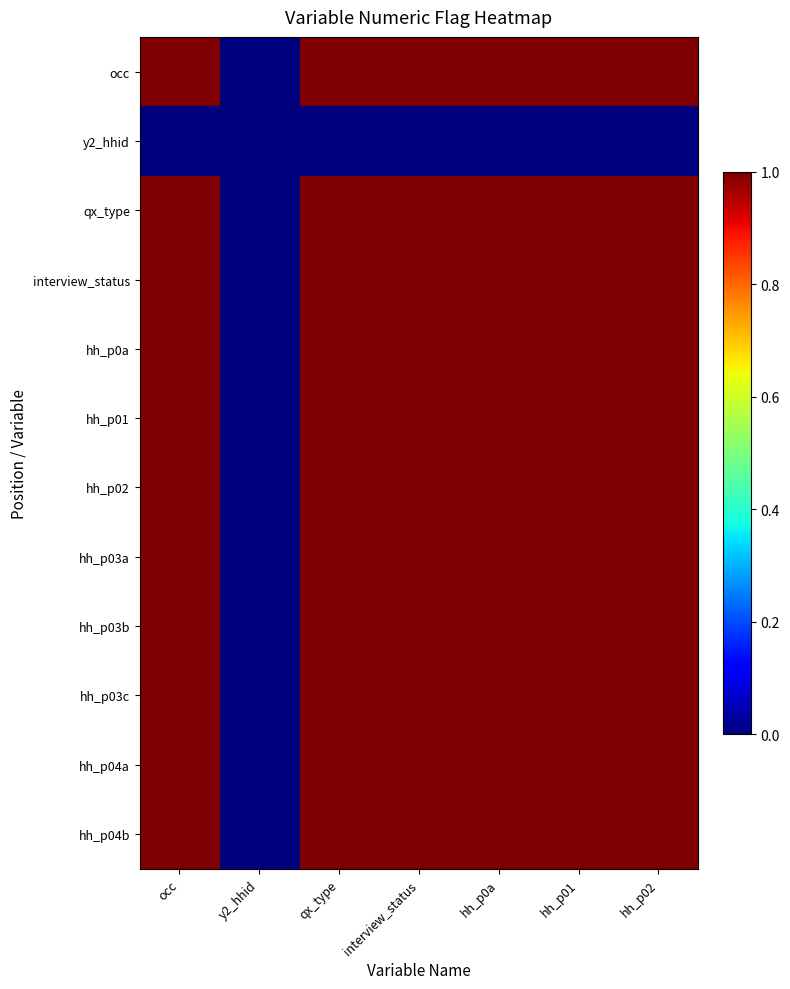

Which label corresponds to the smallest value in the chart?

y2_hhid